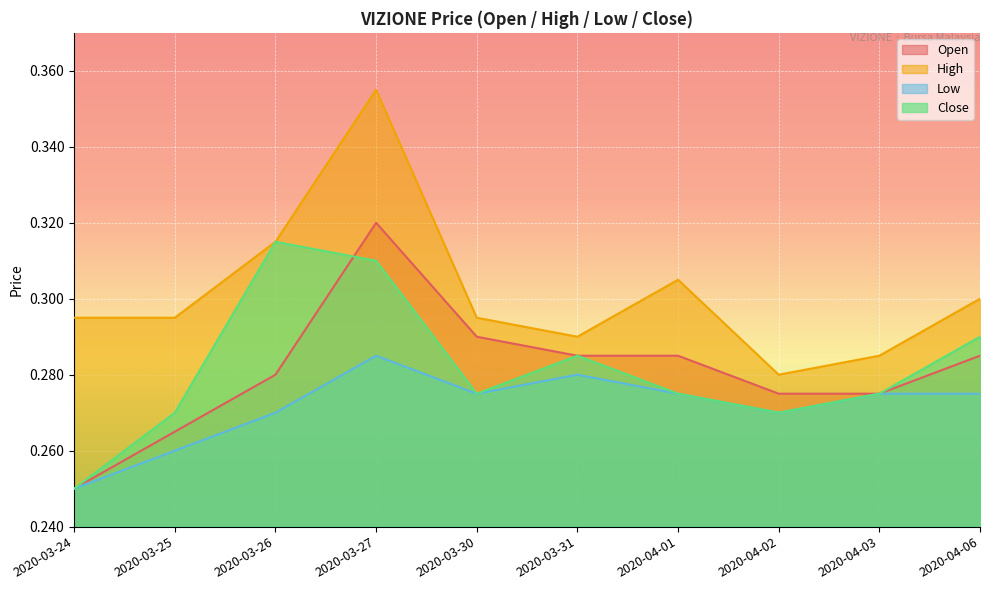

The open series shows 0.3 at 2020-04-03. True or false?

True